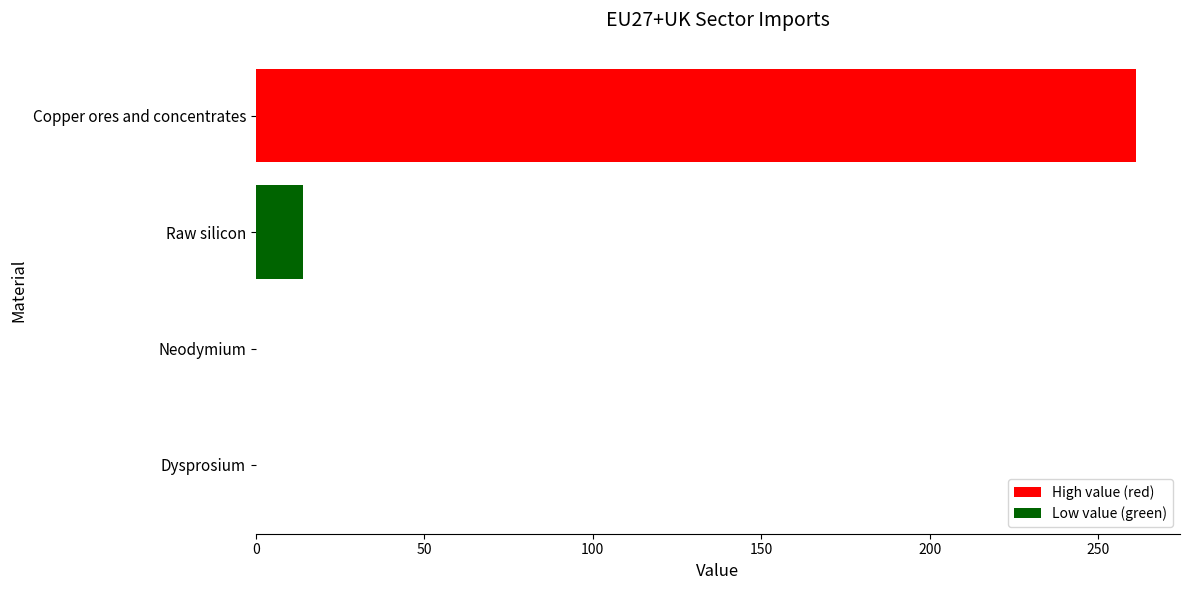

The value at Dysprosium is 155.5. True or false?

False